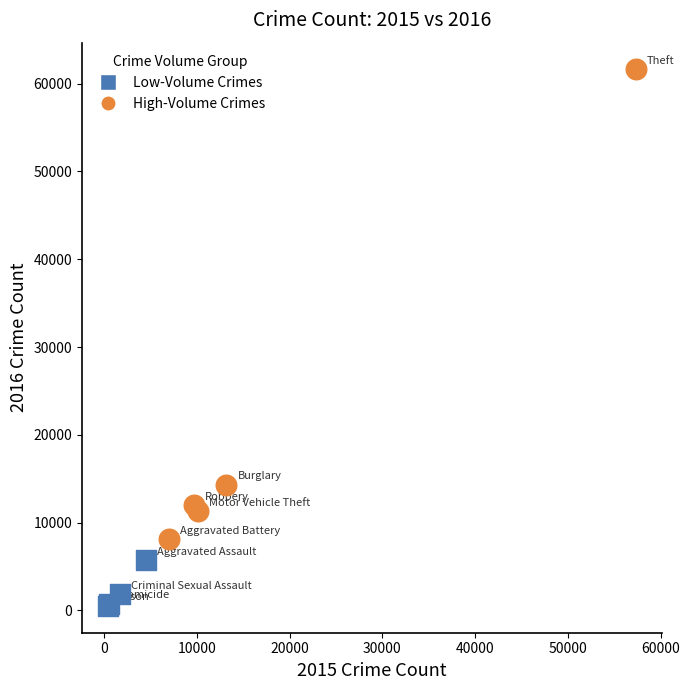

Which series contains the lowest Y value?

Low-Volume Crimes